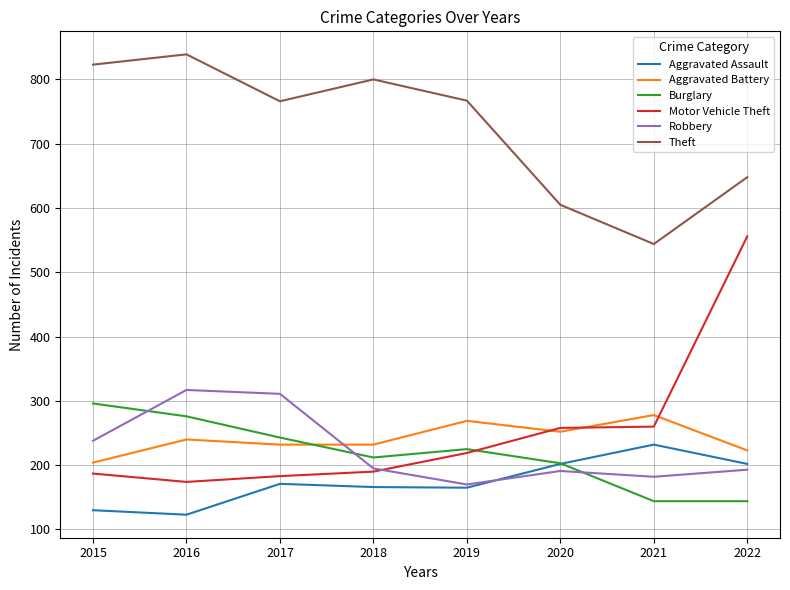

True or false: Aggravated Battery has more than 0 points higher than both neighbors.

True